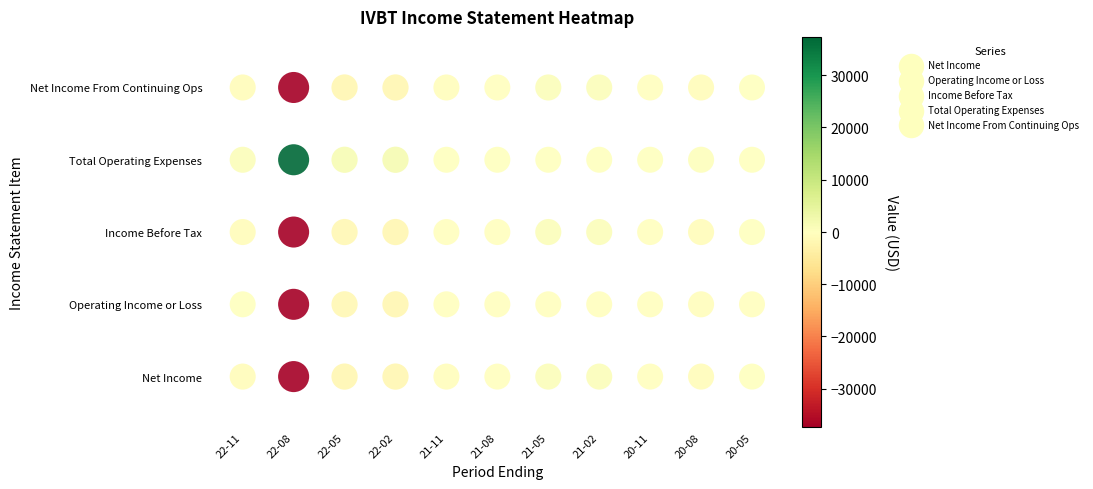

At 2020-05-31, list the series in order from smallest to largest.

Operating Income or Loss, Net Income, Income Before Tax, Net Income From Continuing Ops, Total Operating Expenses